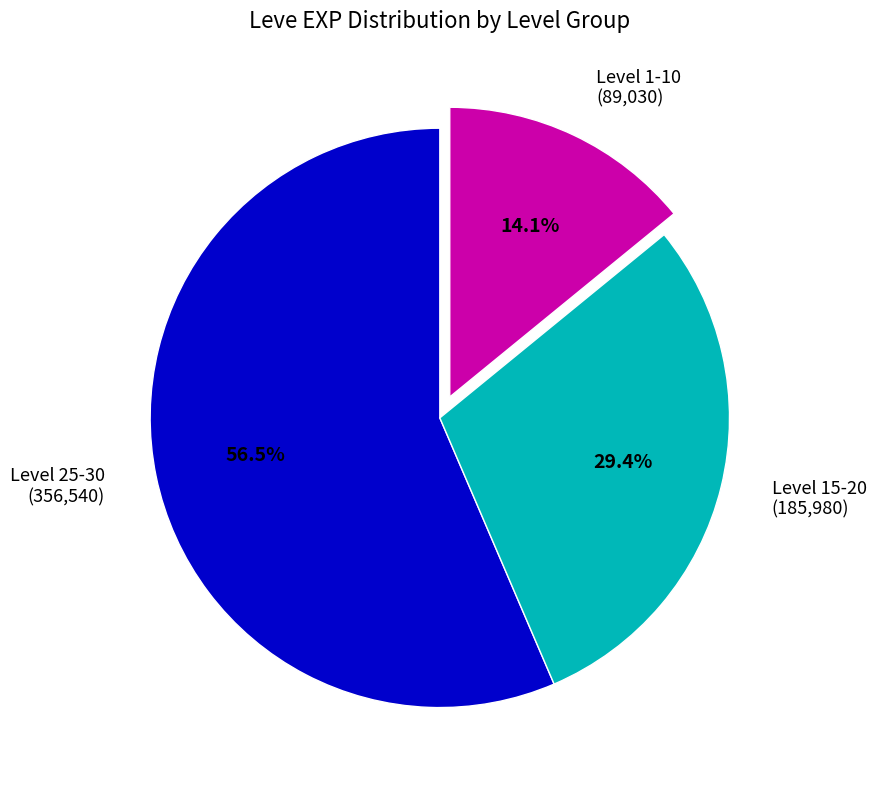

Is there a majority slice in this chart?

Yes